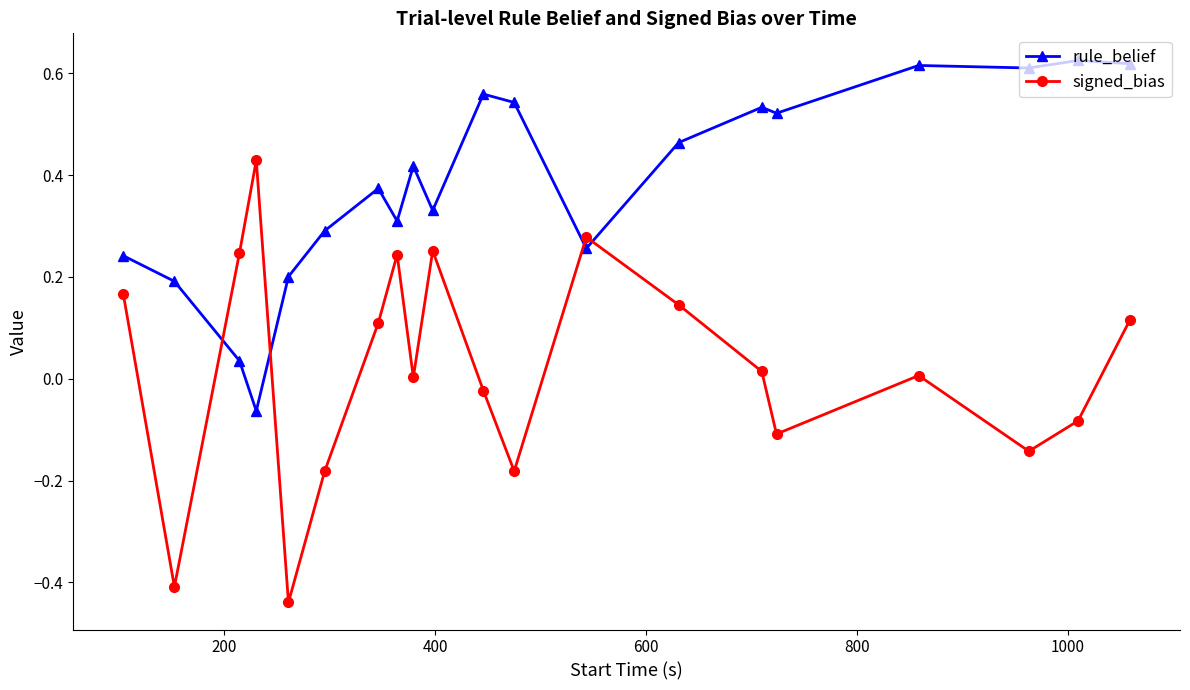

Which series has the largest range (max minus min)?

signed_bias